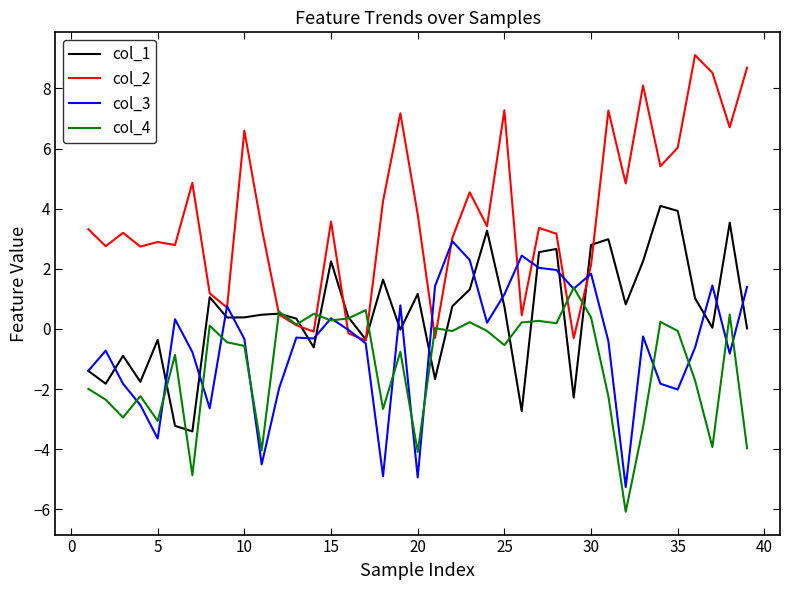

What is the smallest value displayed?

-6.1